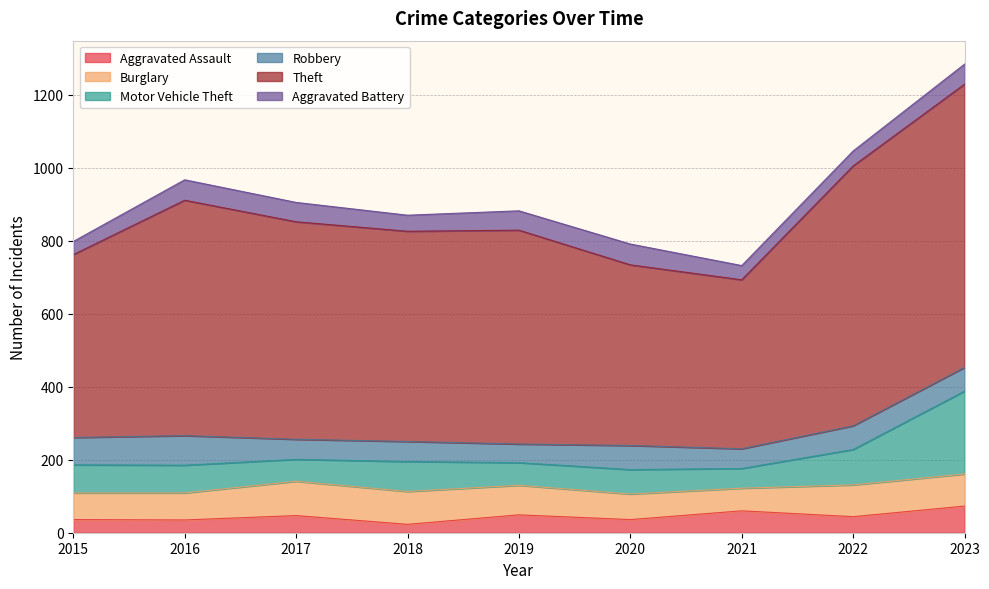

Where is the first local minimum for Theft?

2018